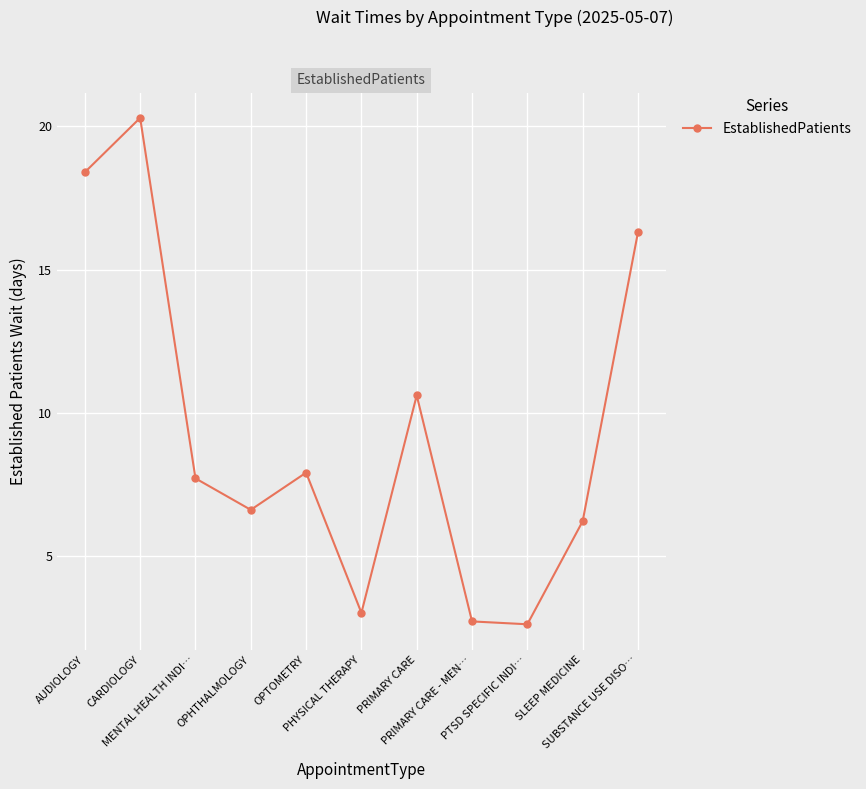

How many data points are above 7?

6